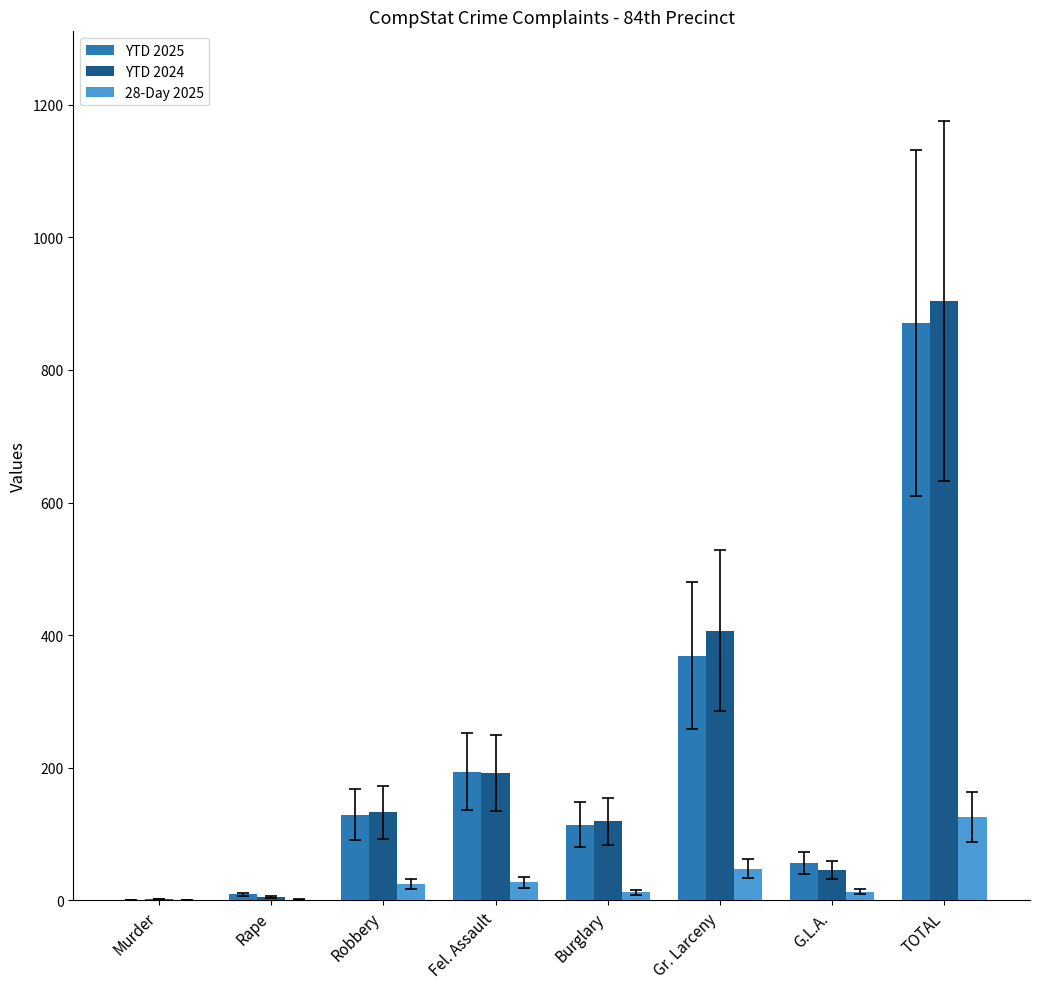

What is the spread (max minus min) of values at Gr. Larceny?

359